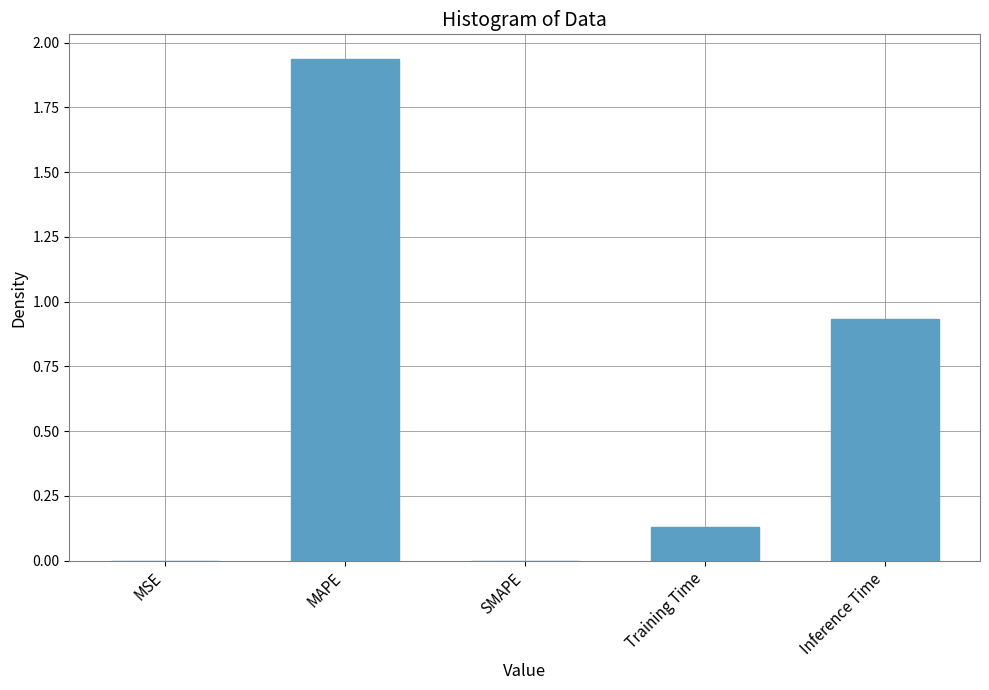

Is it true that the value at SMAPE is 0.0?

True